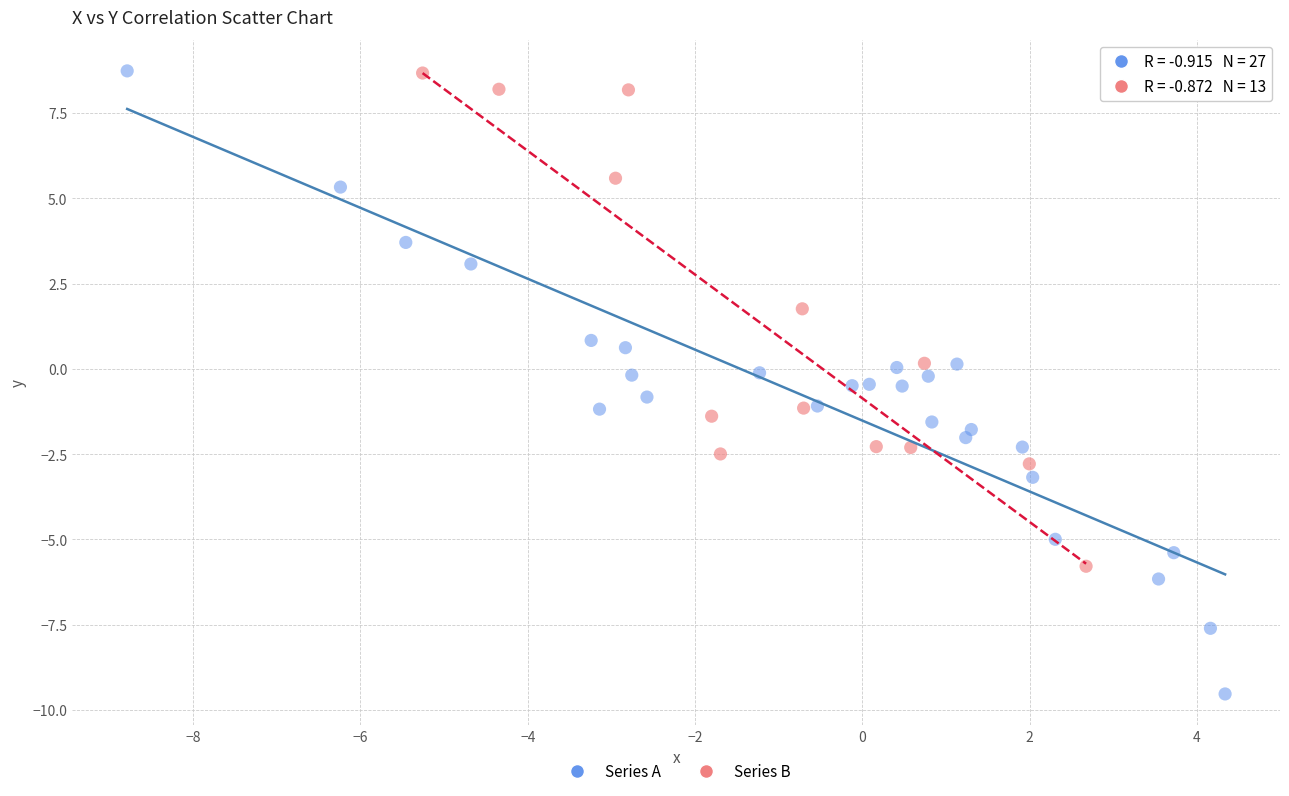

What are all the series names shown in the legend?

Series A, Series B